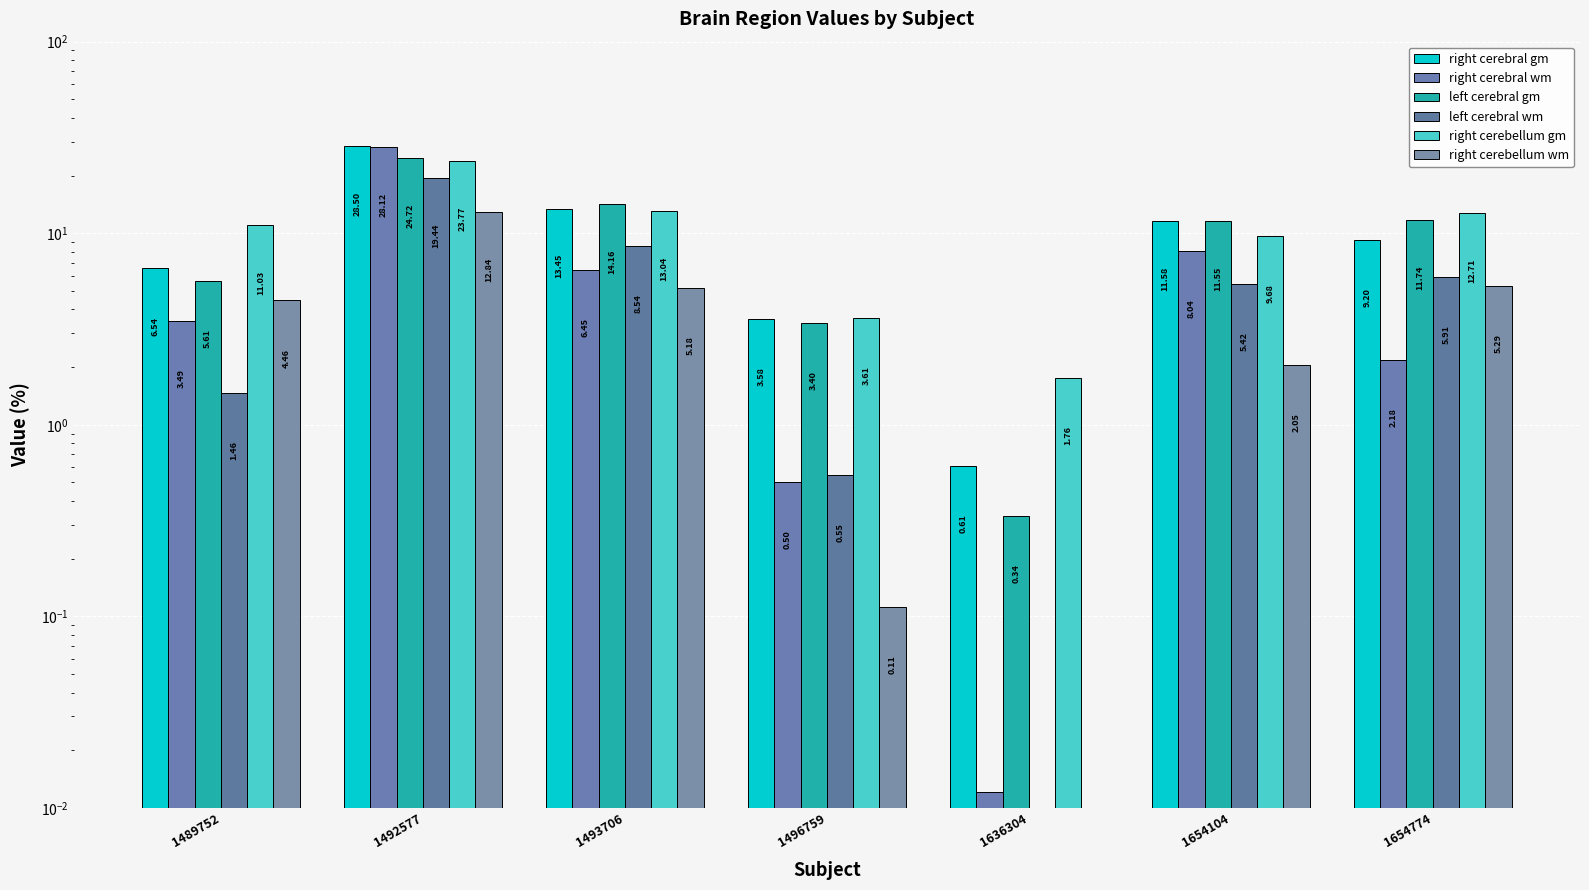

What is the difference between the right cerebellum wm values at 1636304 and 1493706?

5.2